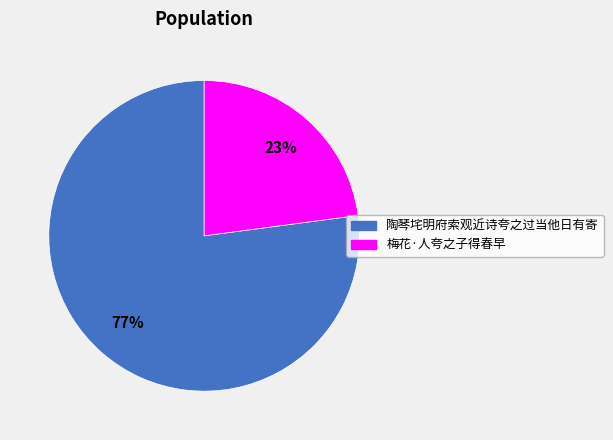

Count the number of slices in the pie.

2